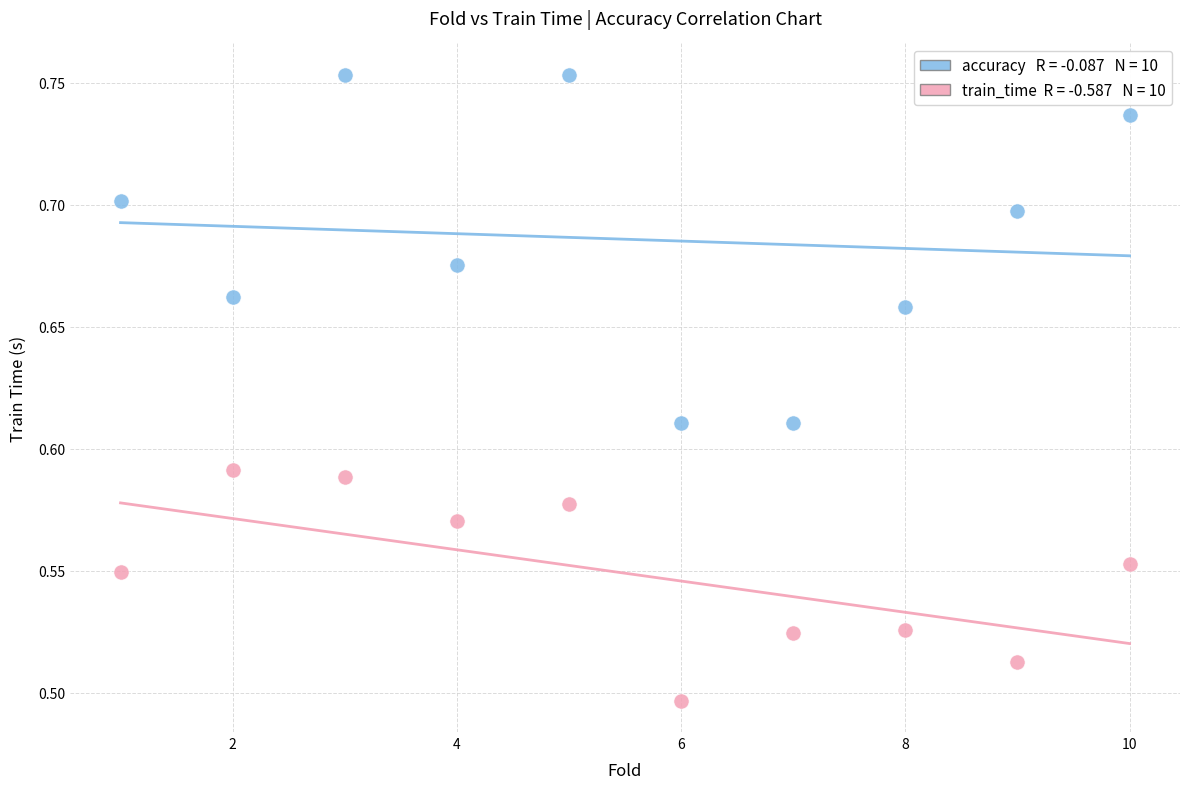

Across all data points, what is the range of X values (max minus min)?

9.0